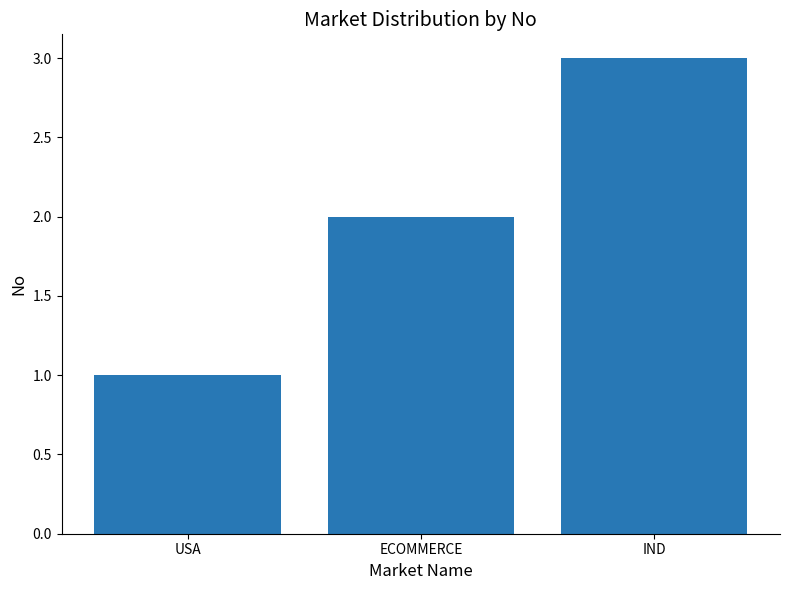

How many bars are there in total?

3